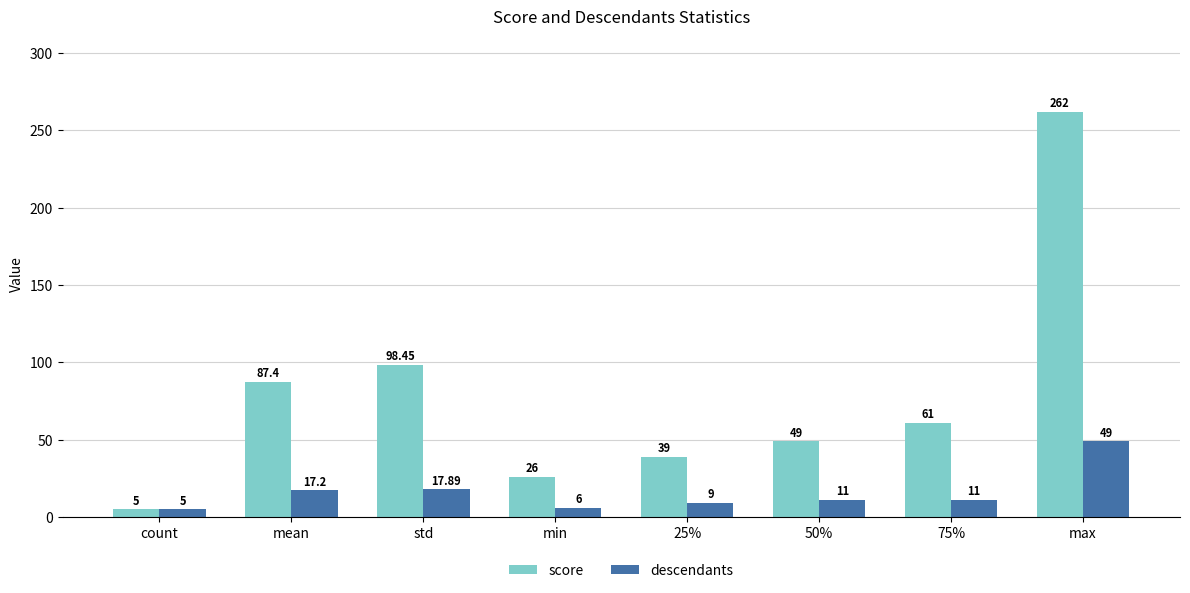

What is the greatest value displayed?

262.0